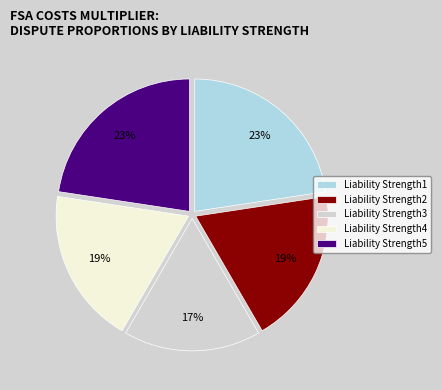

To the nearest percent, what is the average slice percentage?

20%